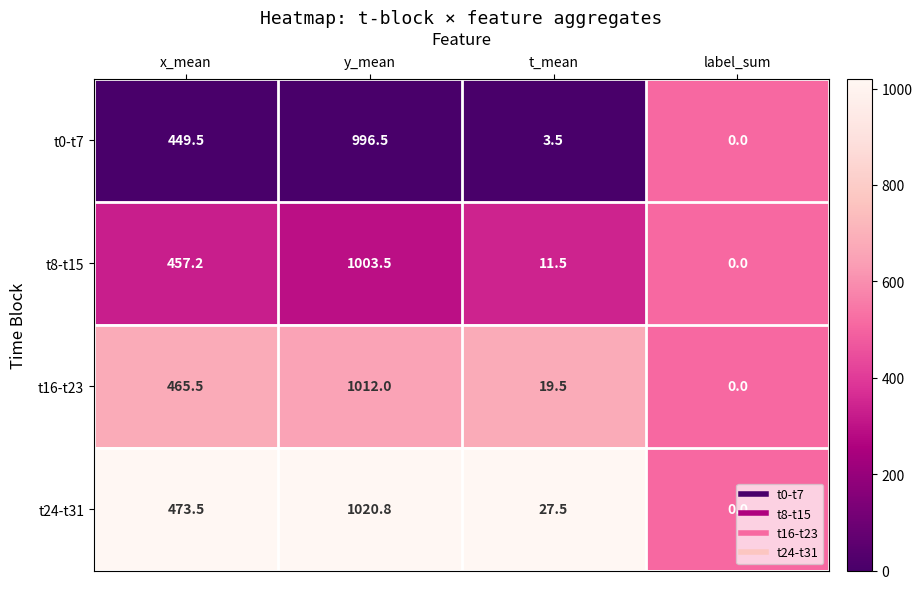

Rank the series by their maximum value, from highest to lowest.

t24-t31, t16-t23, t8-t15, t0-t7